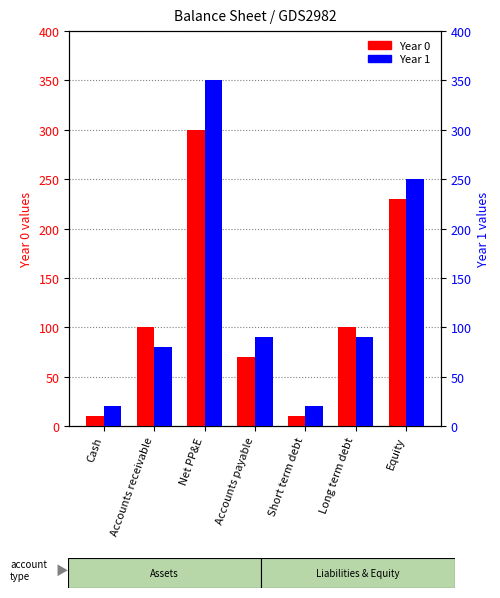

What is the sum of all Year 1 values?

900